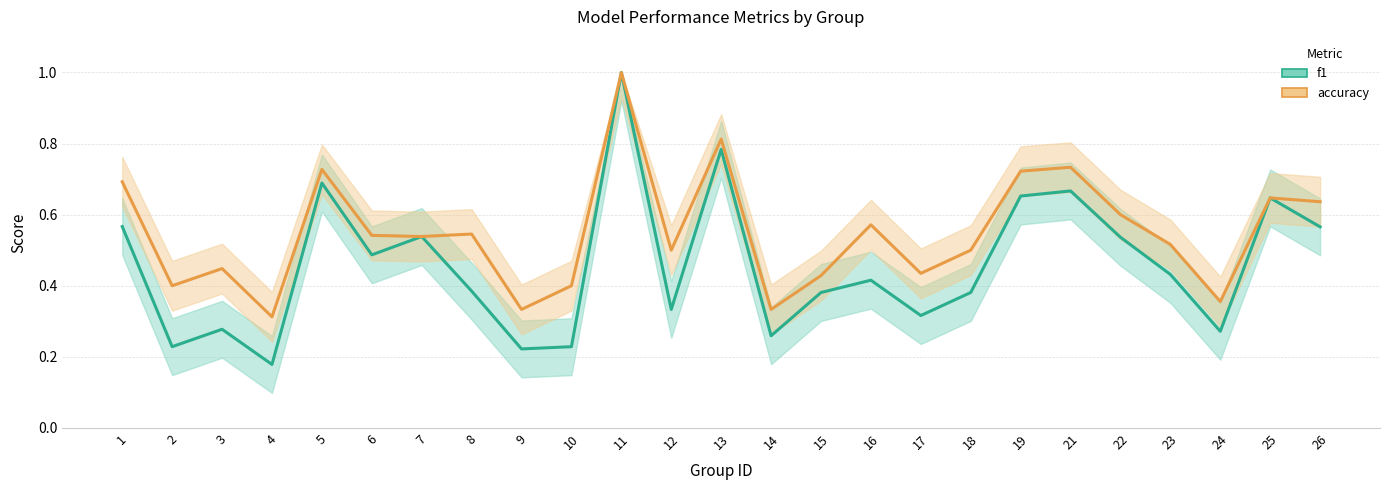

What is the maximum value for f1?

1.0